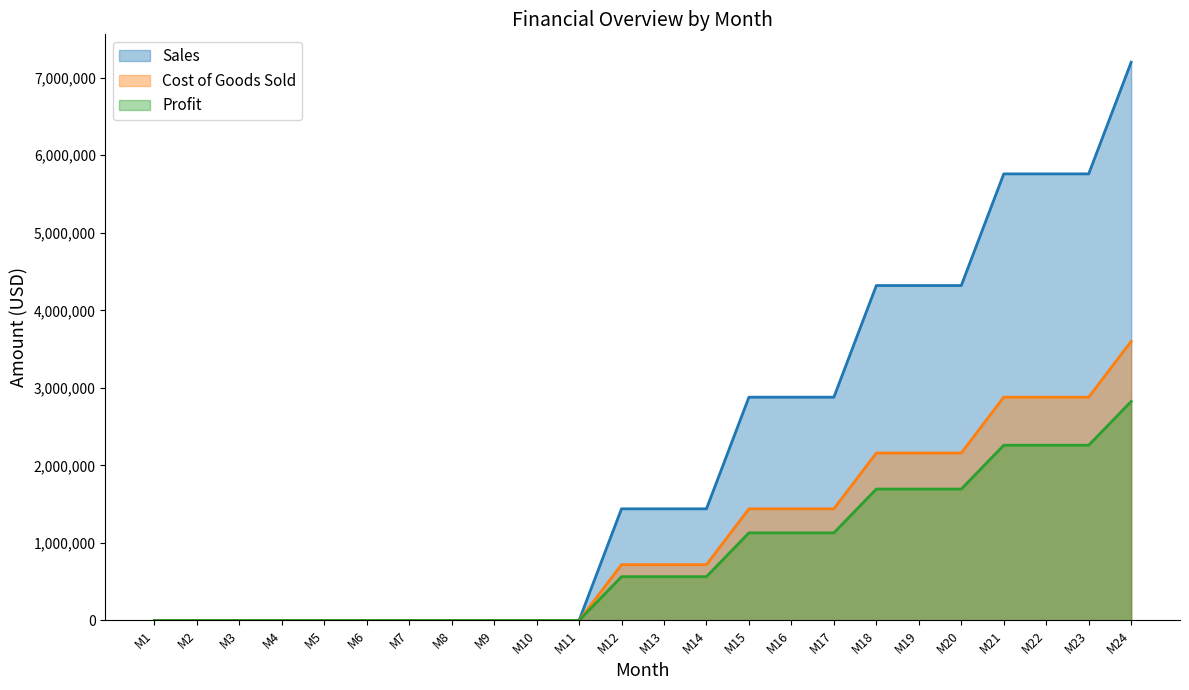

True or false: Profit and Cost of Goods Sold intersect in this chart.

False